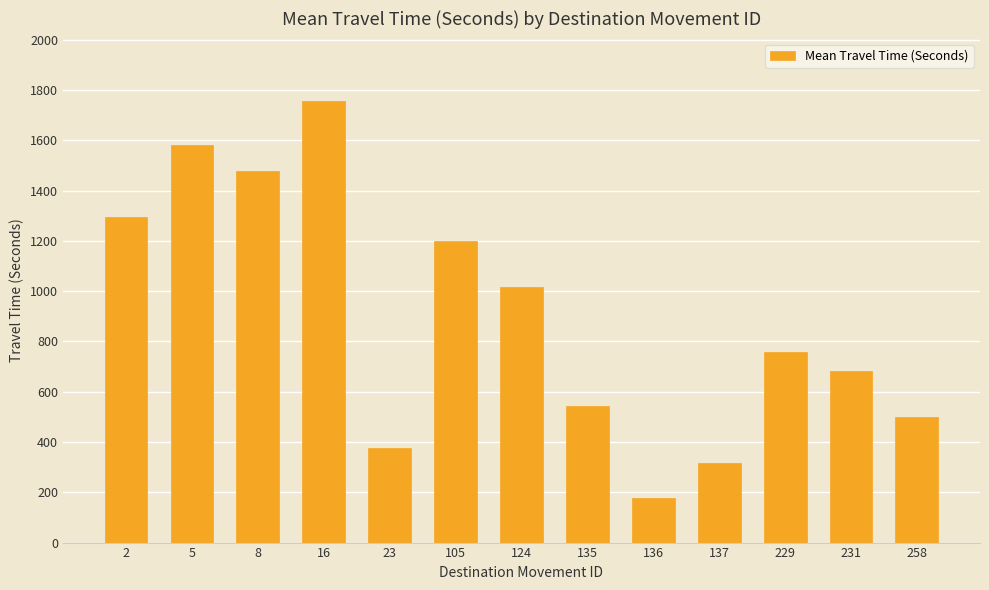

Where is the data nearest to the value 967?

124